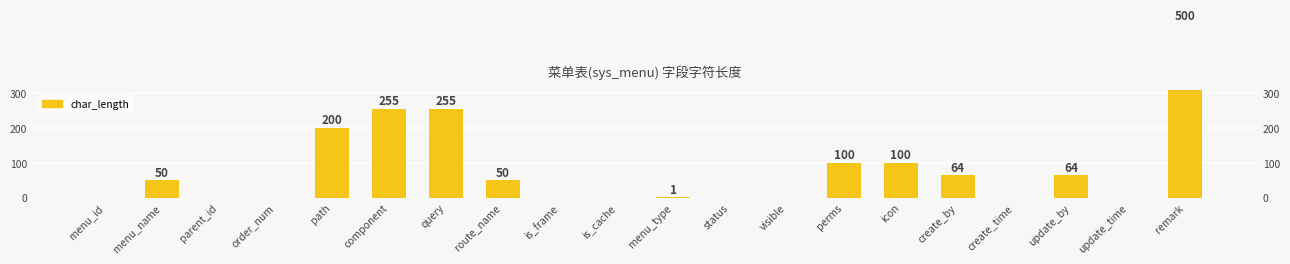

Does the chart contain stacked bars?

No